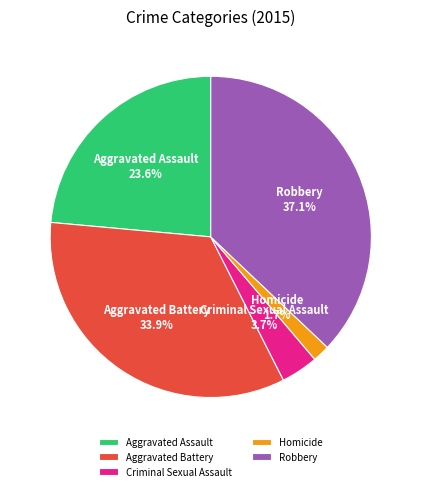

Between Aggravated Battery and Robbery, which is larger?

Robbery